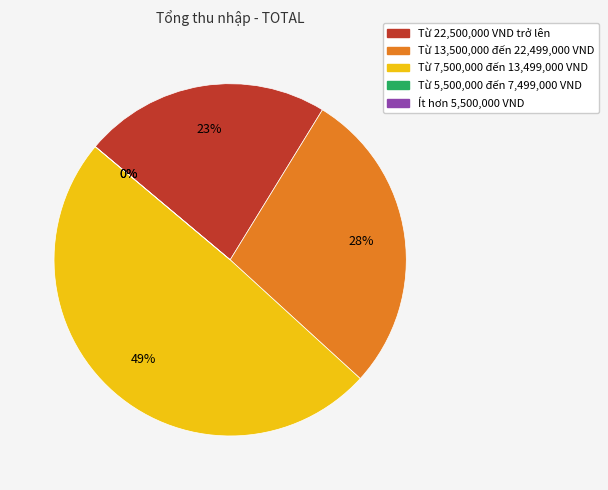

How many segments does this pie chart have?

5